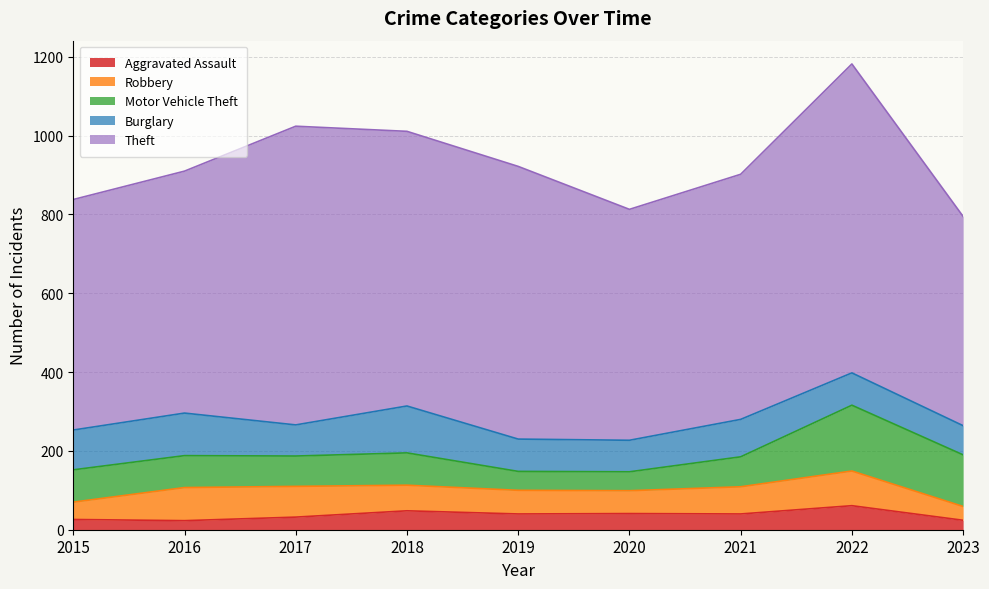

What is the spread (max minus min) of values at 2019?

652